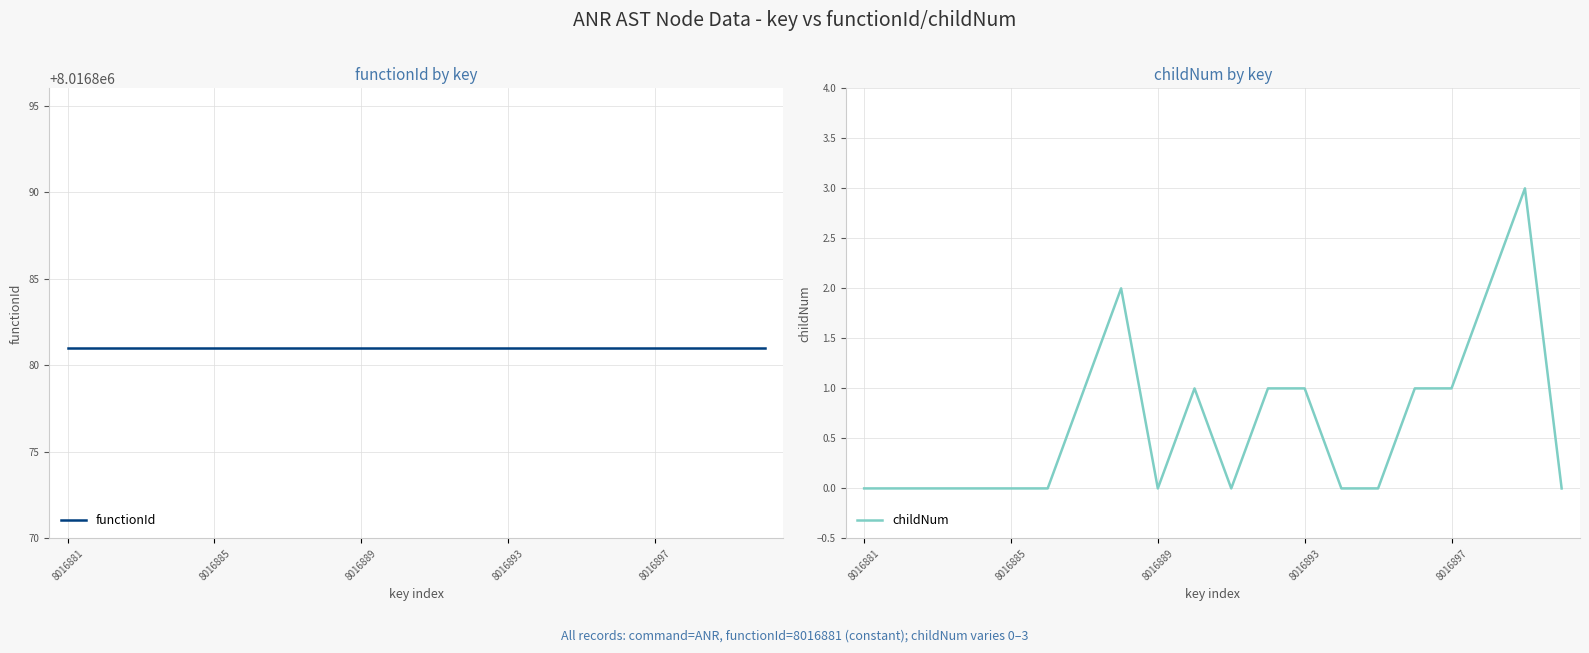

Reading right to left, transcribe all the data shown in this chart.

functionId: 8016881	8016881	8016881	8016881	8016881	8016881	8016881	8016881	8016881	8016881	8016881	8016881	8016881	8016881	8016881	8016881	8016881	8016881	8016881	8016881
childNum: 0	3	2	1	1	0	0	1	1	0	1	0	2	1	0	0	0	0	0	0